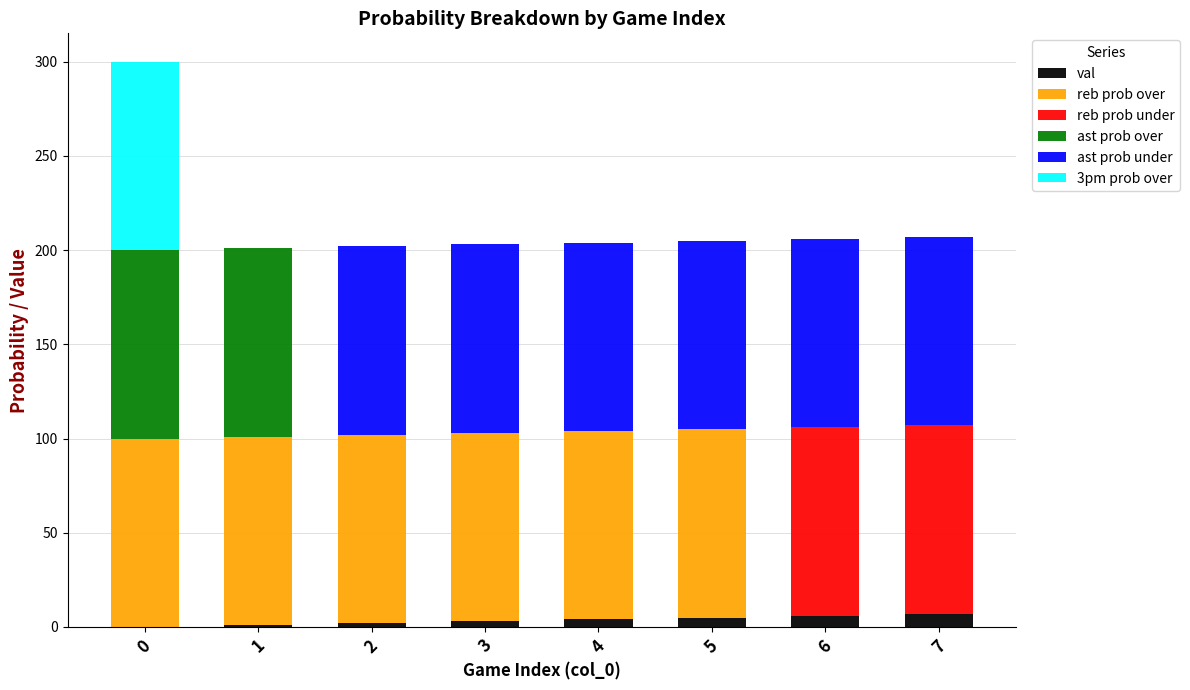

What is the average value of the 3pm prob over series?

12